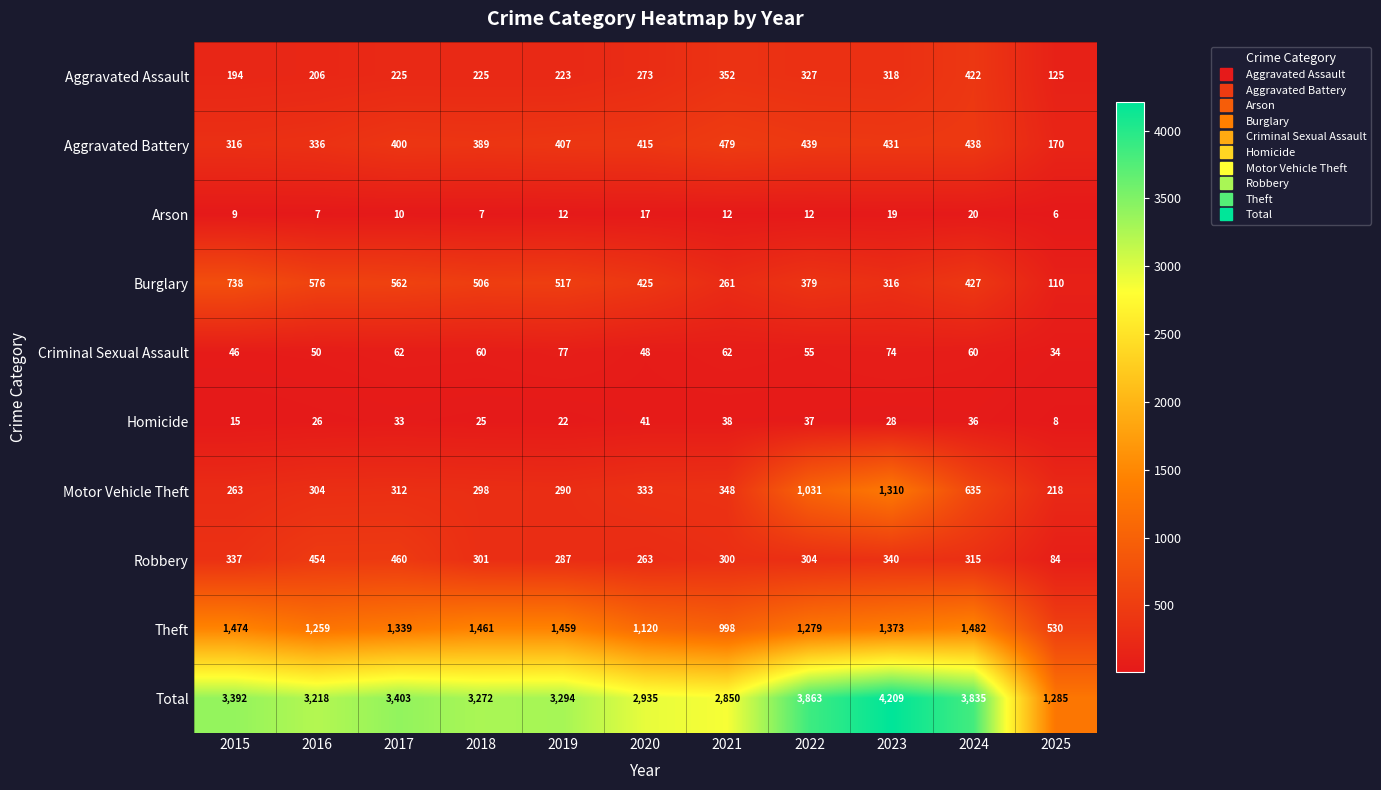

What is the sum of all Aggravated Assault values?

2890